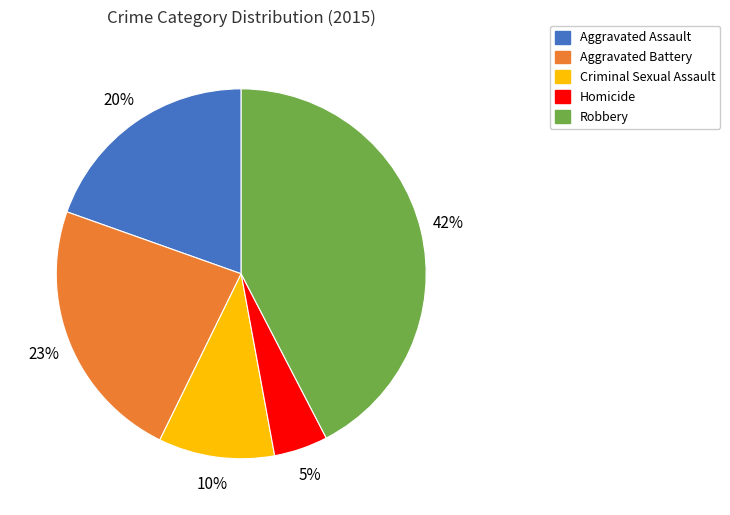

Which slice is the smallest?

Homicide